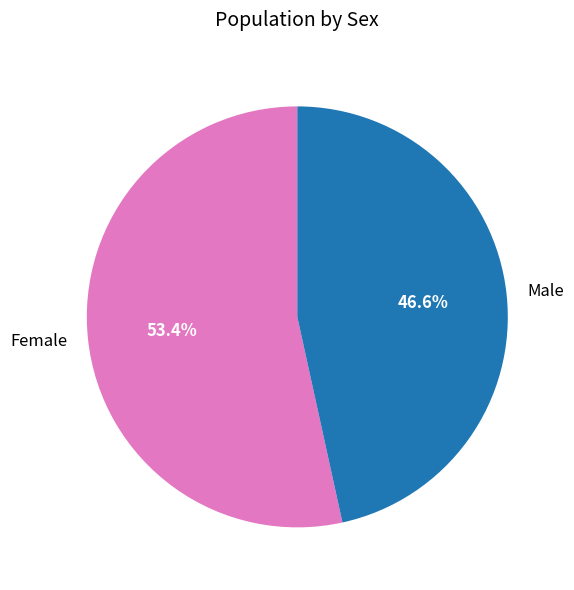

Is there any slice that represents more than half of the pie?

Yes